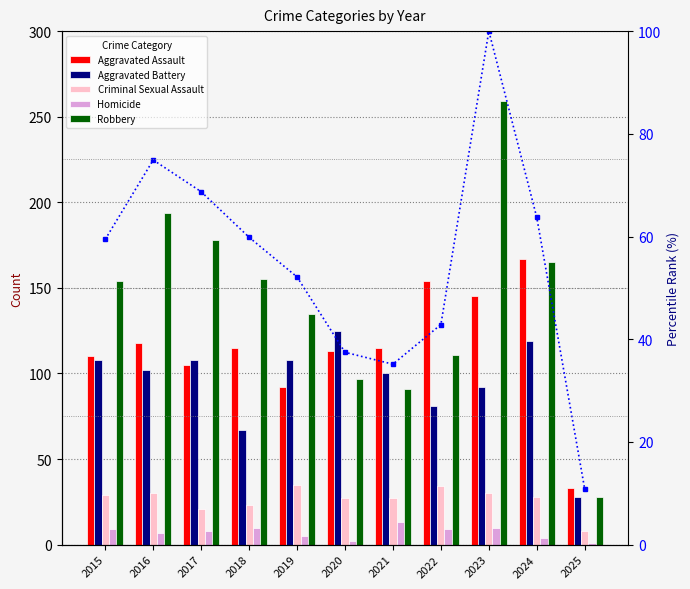

What is the sum of the Aggravated Assault values at 2015 and 2024?

277.0